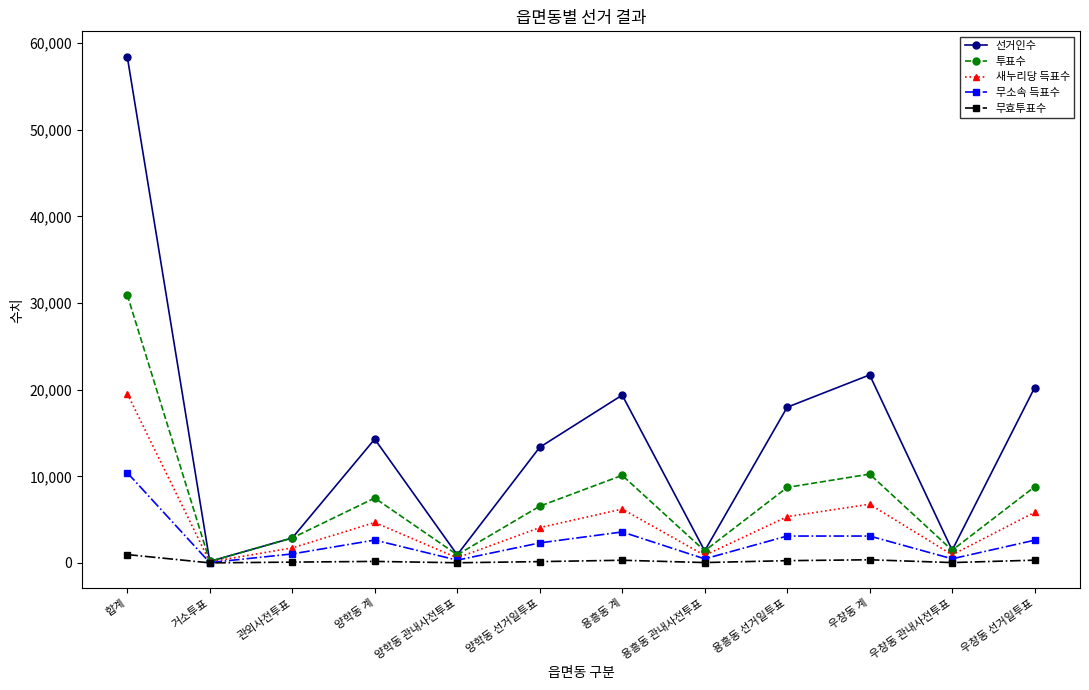

Which series has the largest total across all categories?

선거인수